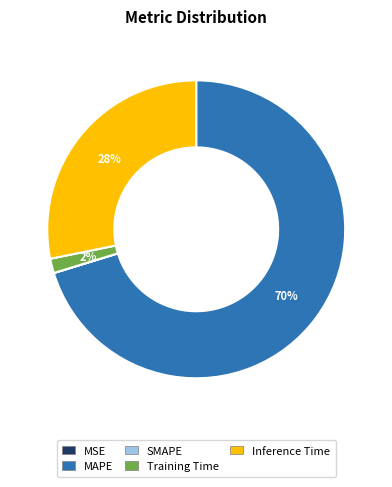

To the nearest percent, what portion does Training Time represent?

2%